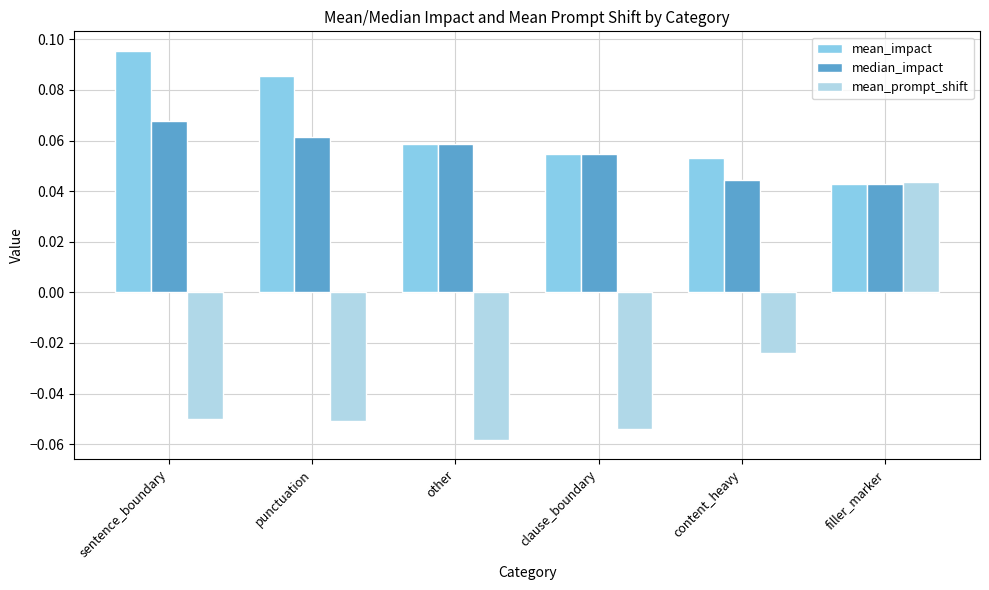

The value of mean_prompt_shift at filler_marker is 0.1. True or false?

False